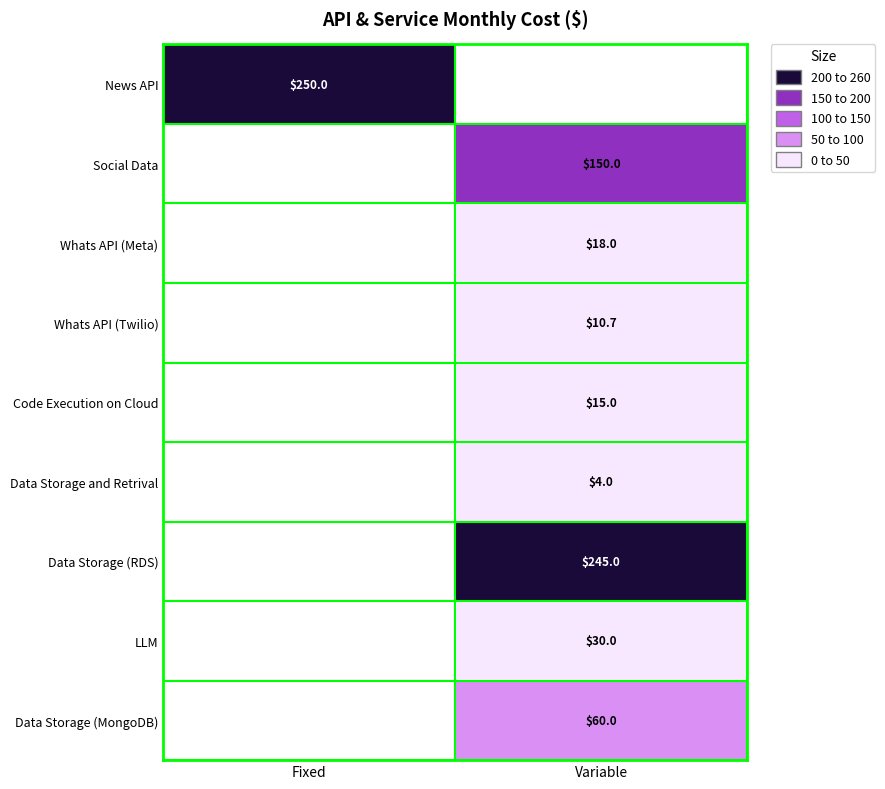

Is the value of LLM at Variable greater than the value of News API at Fixed?

No